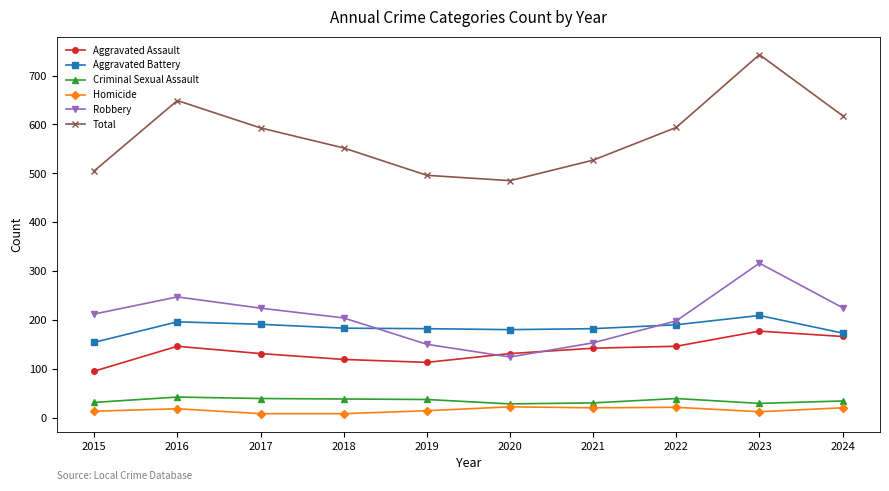

True or false: Homicide and Aggravated Assault cross at least once.

False